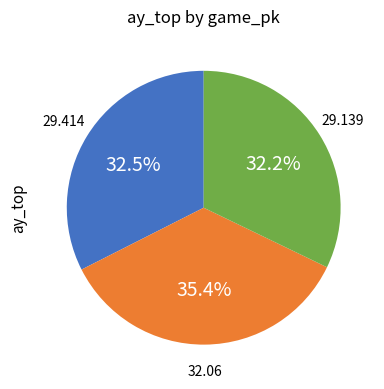

Is there any slice that represents more than half of the pie?

No